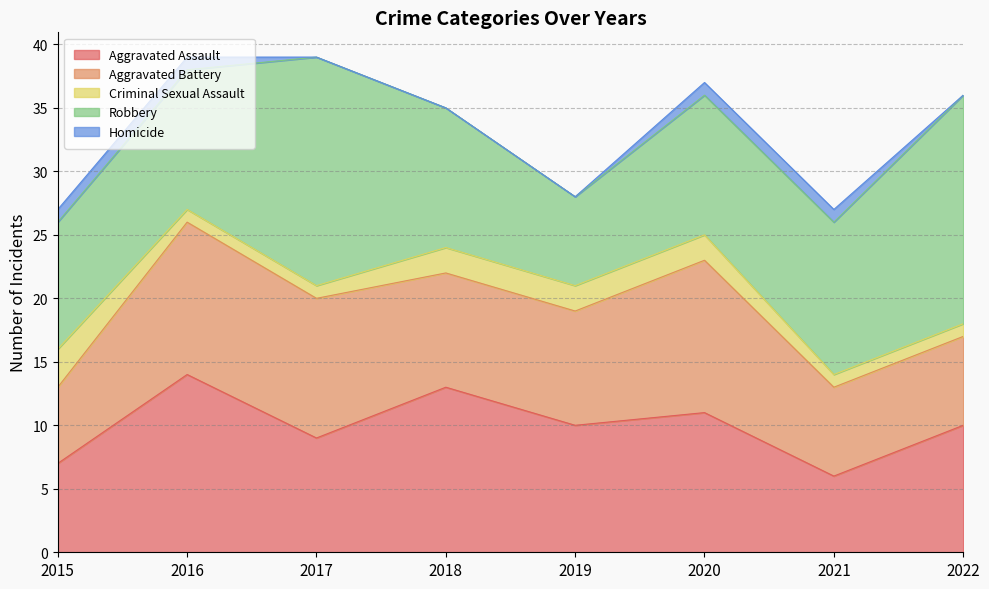

Reading left to right, transcribe all the data shown in this chart.

Aggravated Assault: 2015=7	2016=14	2017=9	2018=13	2019=10	2020=11	2021=6	2022=10
Aggravated Battery: 2015=6	2016=12	2017=11	2018=9	2019=9	2020=12	2021=7	2022=7
Criminal Sexual Assault: 2015=3	2016=1	2017=1	2018=2	2019=2	2020=2	2021=1	2022=1
Robbery: 2015=10	2016=11	2017=18	2018=11	2019=7	2020=11	2021=12	2022=18
Homicide: 2015=1	2016=1	2017=0	2018=0	2019=0	2020=1	2021=1	2022=0